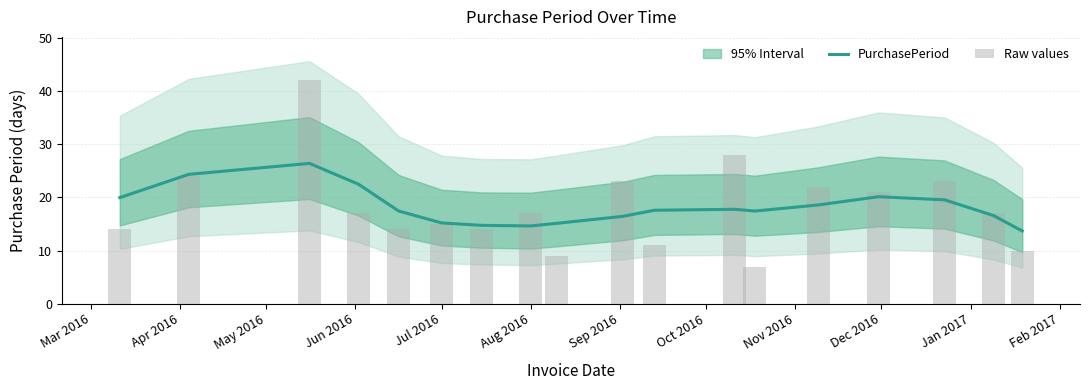

Which series has the largest total across all categories?

PurchasePeriod